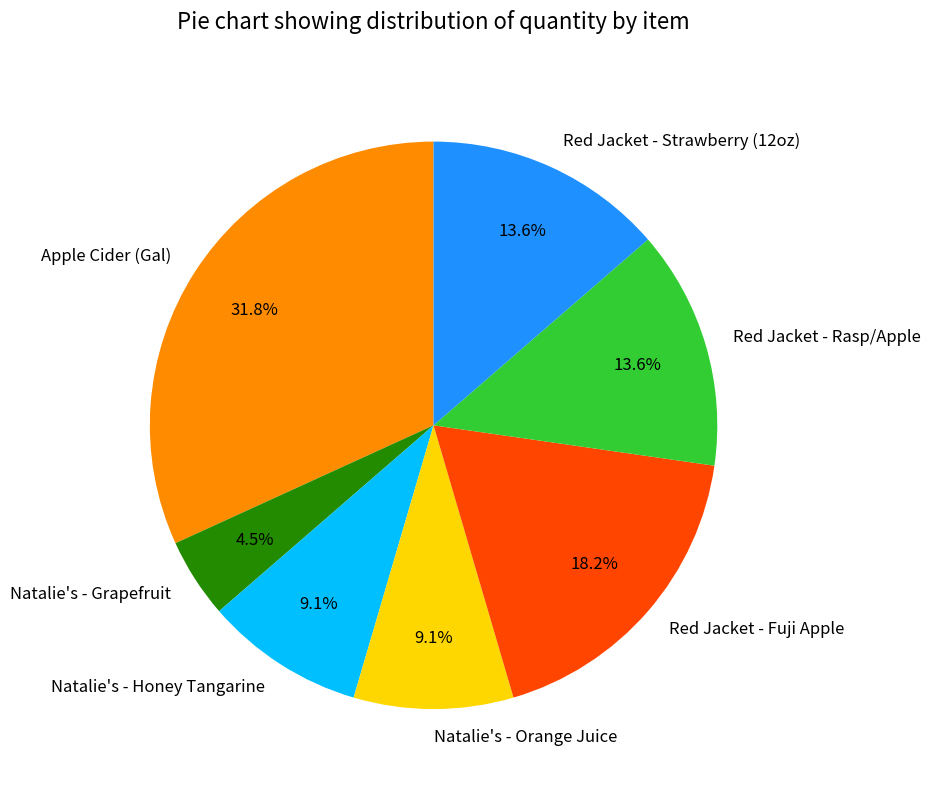

Is there a majority slice in this chart?

No